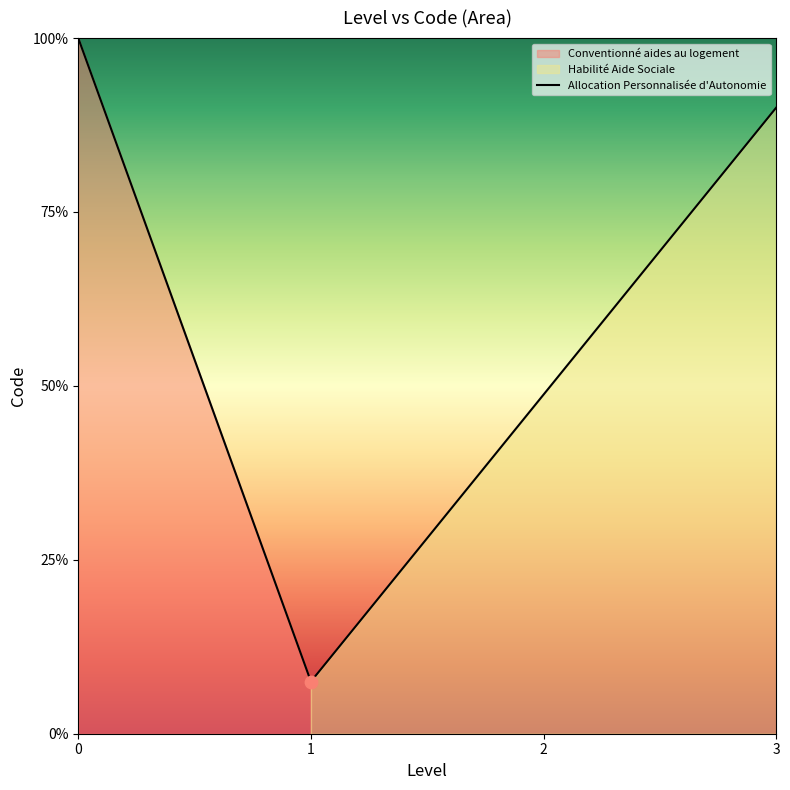

Between Habilité Aide Sociale and Conventionné aides au logement, which is larger?

Habilité Aide Sociale